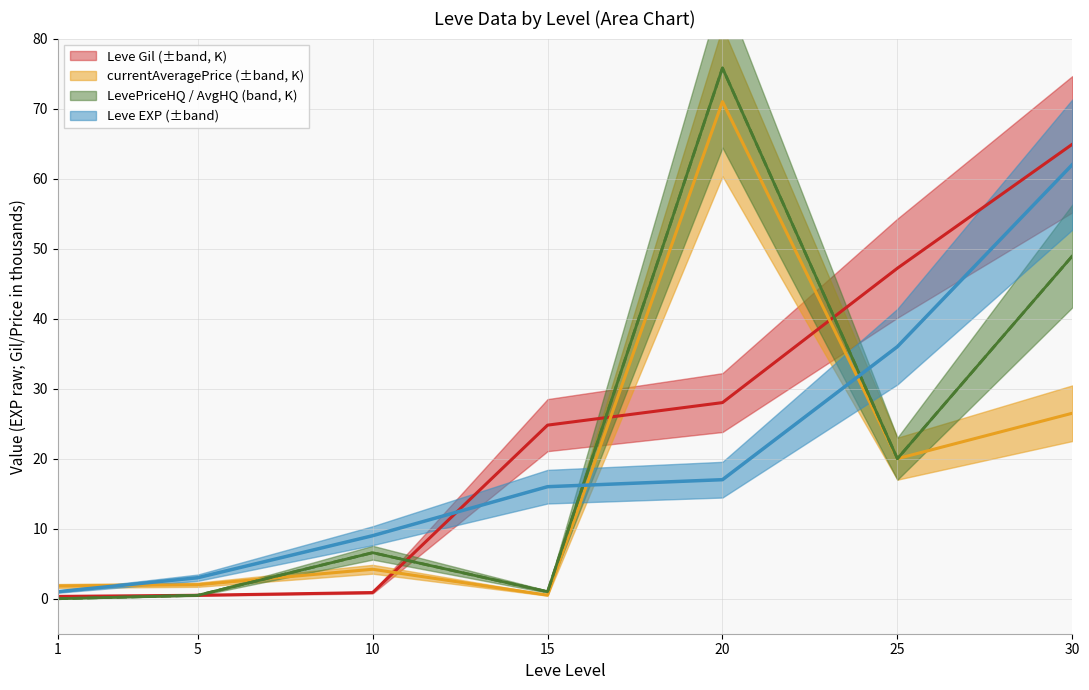

Reading left to right, extract all data points from this chart.

Leve EXP: 1.0	3.0	9.0	16.0	17.0	36.0	62.0
Leve Gil: 0.3	0.5	0.9	24.8	28.0	47.2	64.9
currentAveragePrice: 1.8	2.0	4.2	0.5	71.0	20.0	26.5
LevePriceHQ: 0.0	0.5	6.6	1.0	75.8	20.0	49.0
currentAveragePriceHQ: 0.0	0.5	6.6	1.0	75.8	20.0	49.0